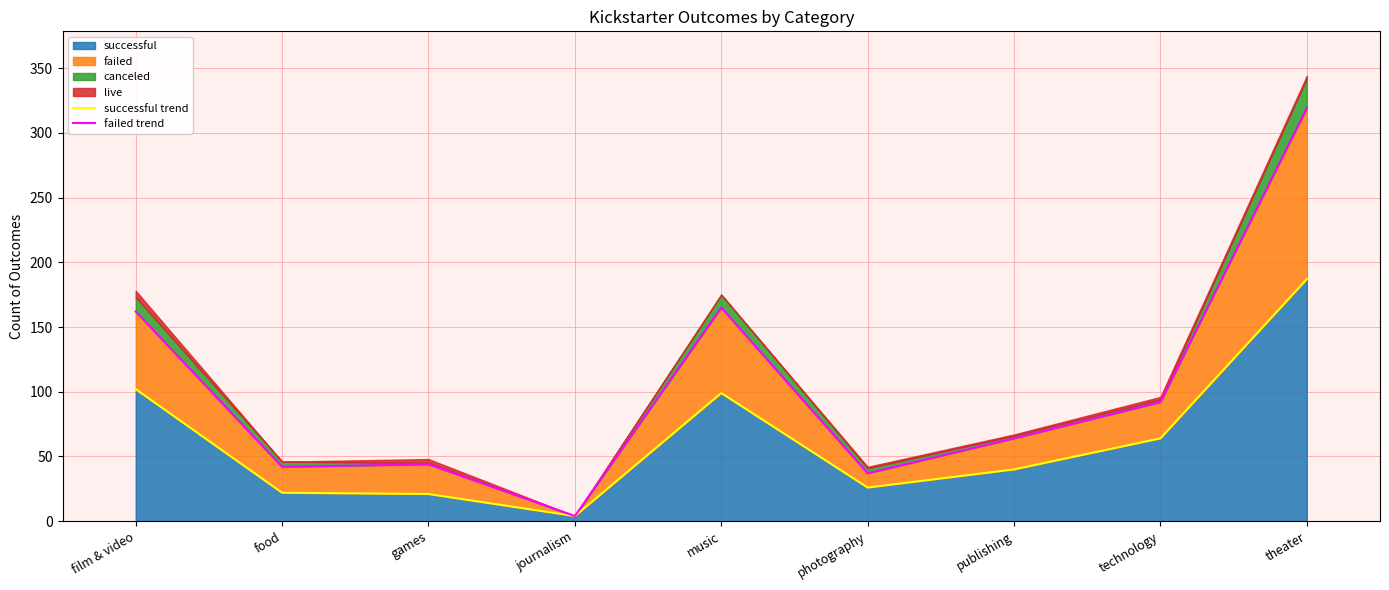

The successful trend series shows 40 at publishing. True or false?

True